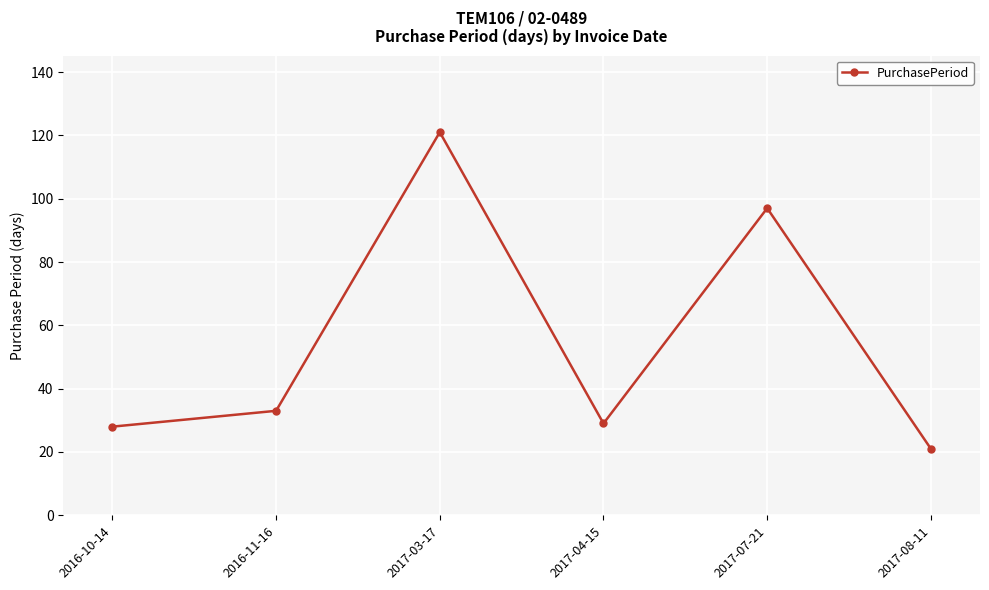

How many interior local valleys (lower than both neighbors) does the data have?

1